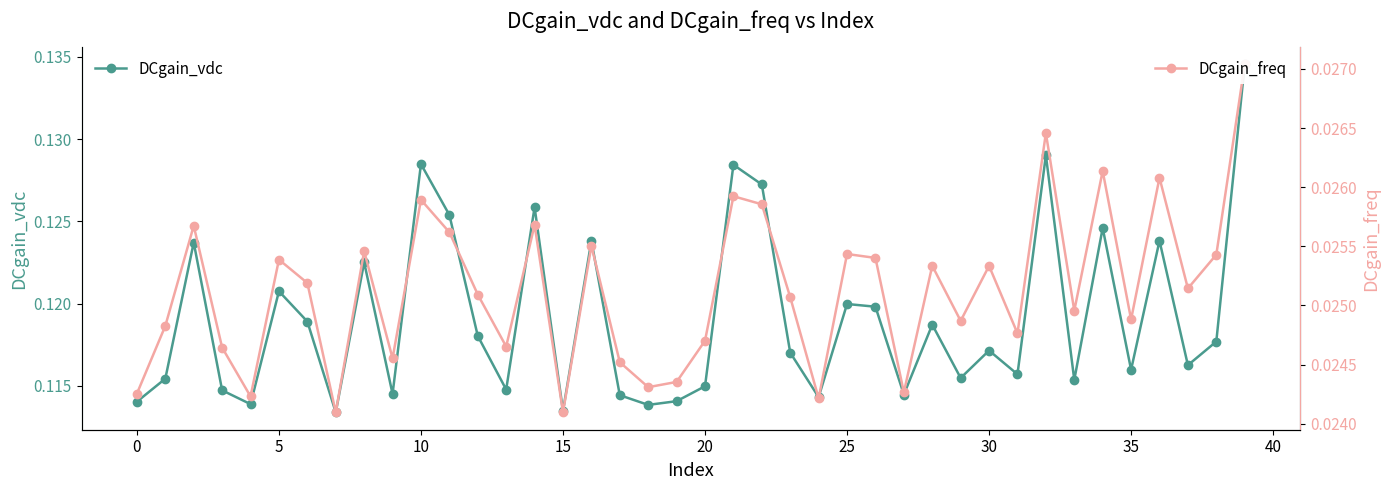

True or false: DCgain_freq has a value of 0.0 at 28.

False